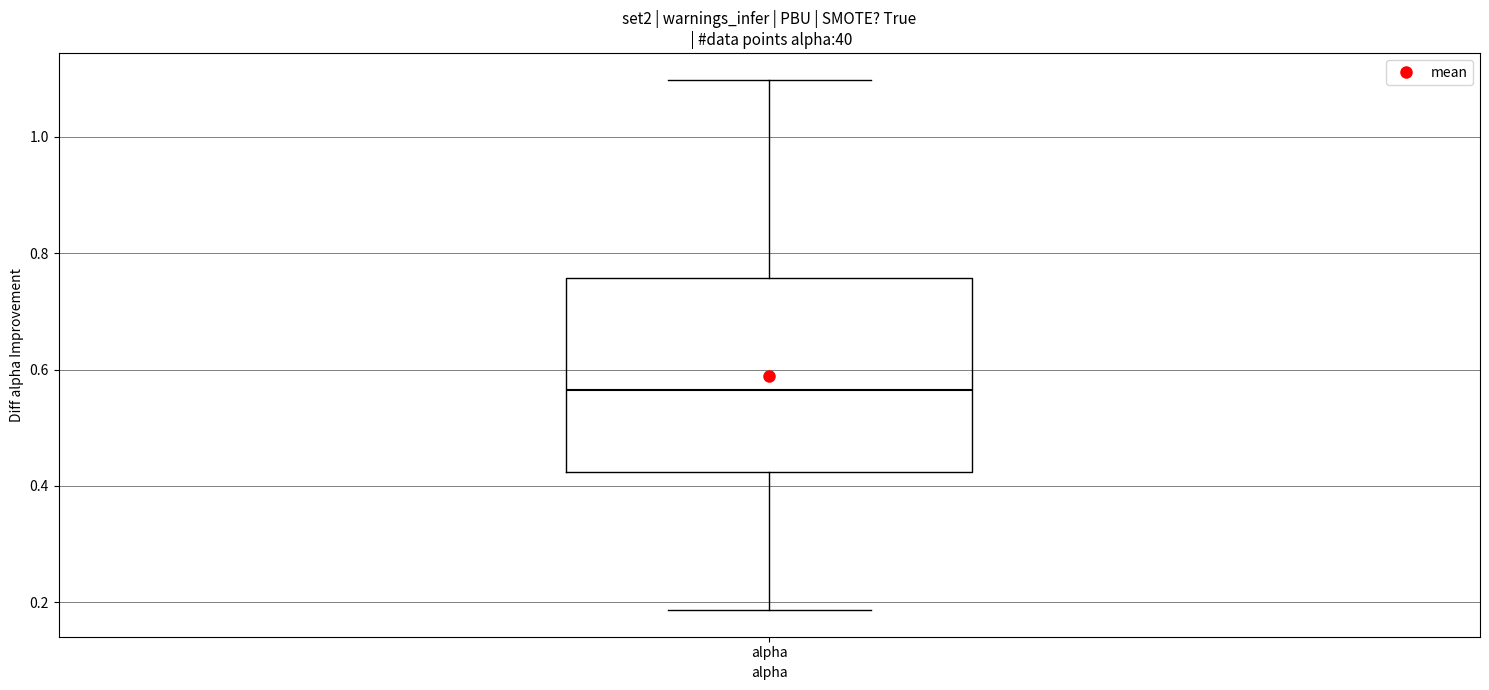

Where is the upper edge of the box for alpha on the y-axis? The values are not printed on the chart, so give them approximately, as read against the axis.

0.76